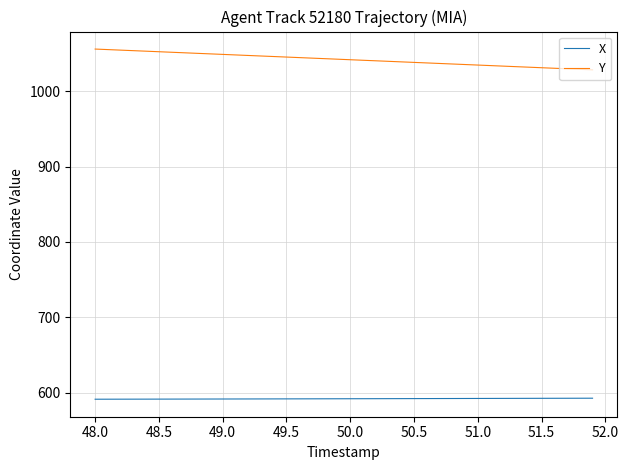

Rank the series by their average value, from highest to lowest.

Y, X